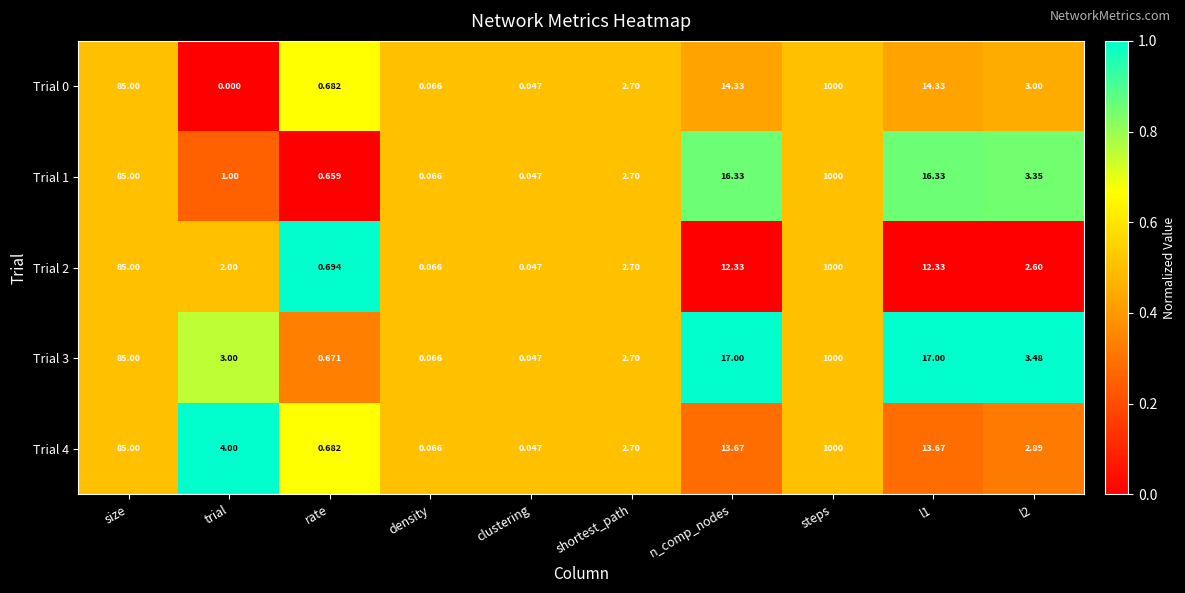

At which category is the sum across all series the highest?

steps